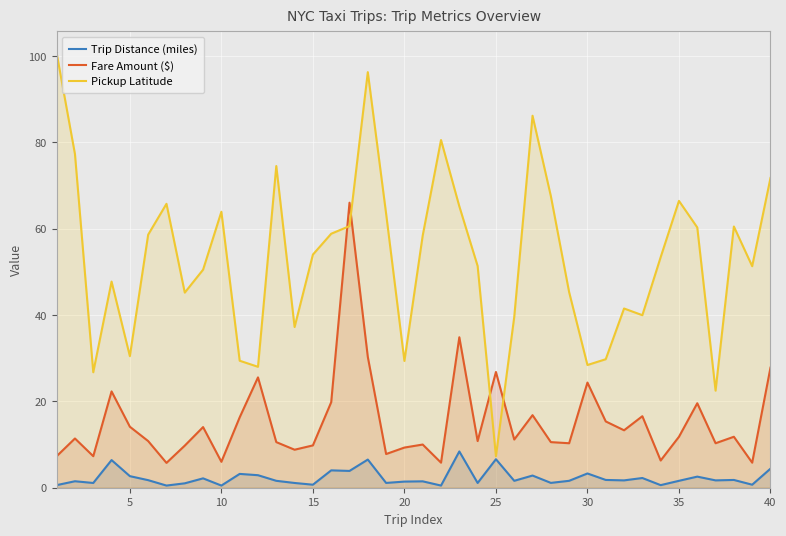

What is the difference between the maximum and minimum values in the Fare Amount ($) series?

60.2